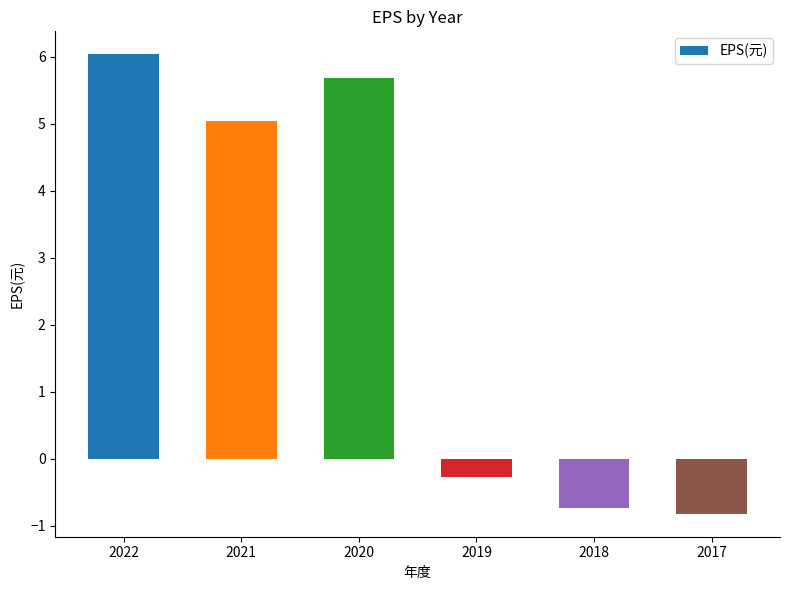

Is it true that the value at 2017 is -1.3?

False